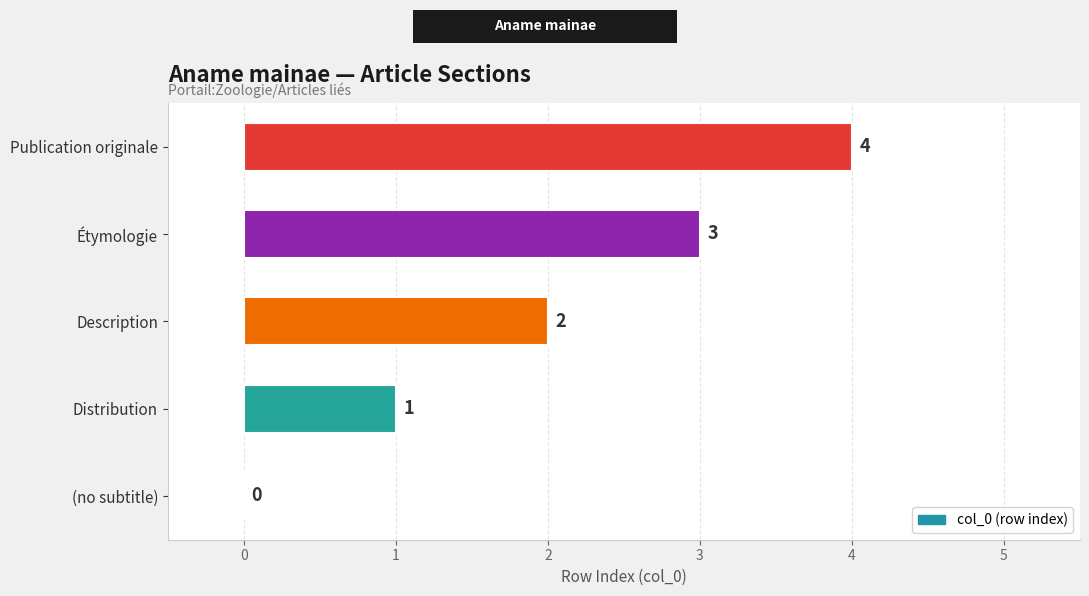

What is the sum of all values?

10